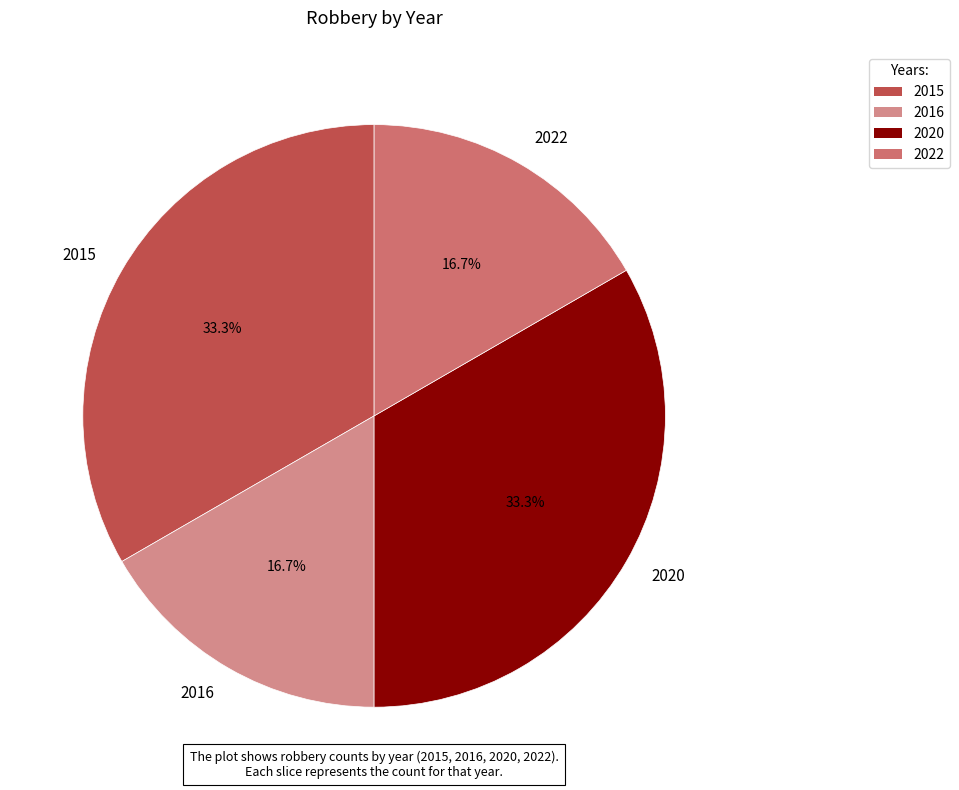

Count the number of slices in the pie.

4